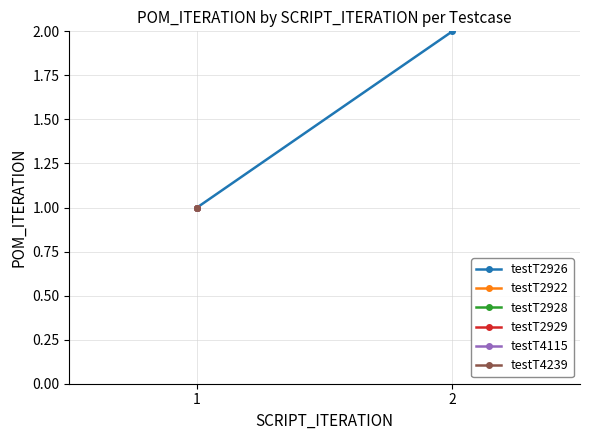

What is the difference between the maximum and minimum values?

1